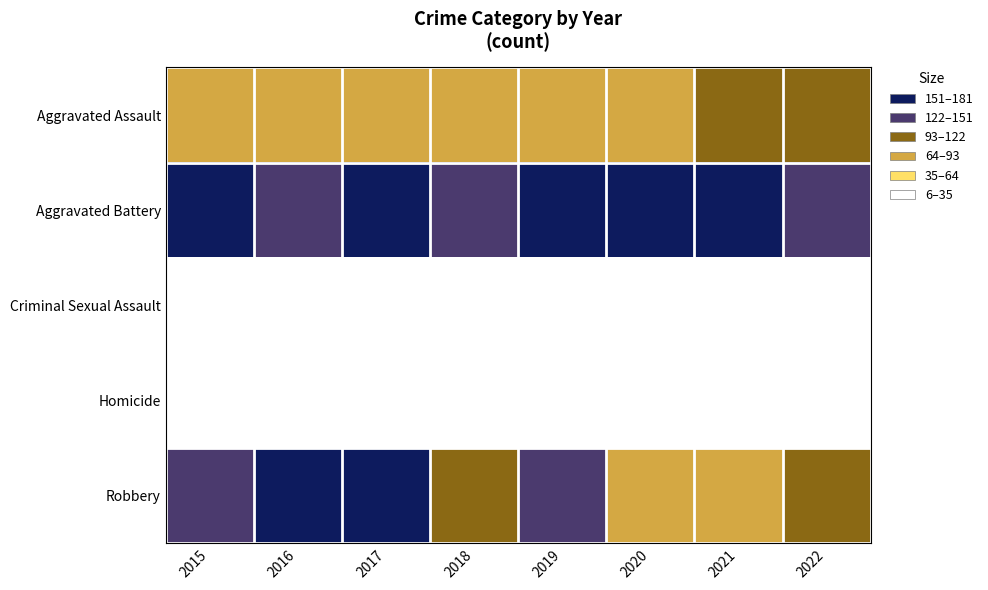

Which label corresponds to the largest value in the chart?

2017